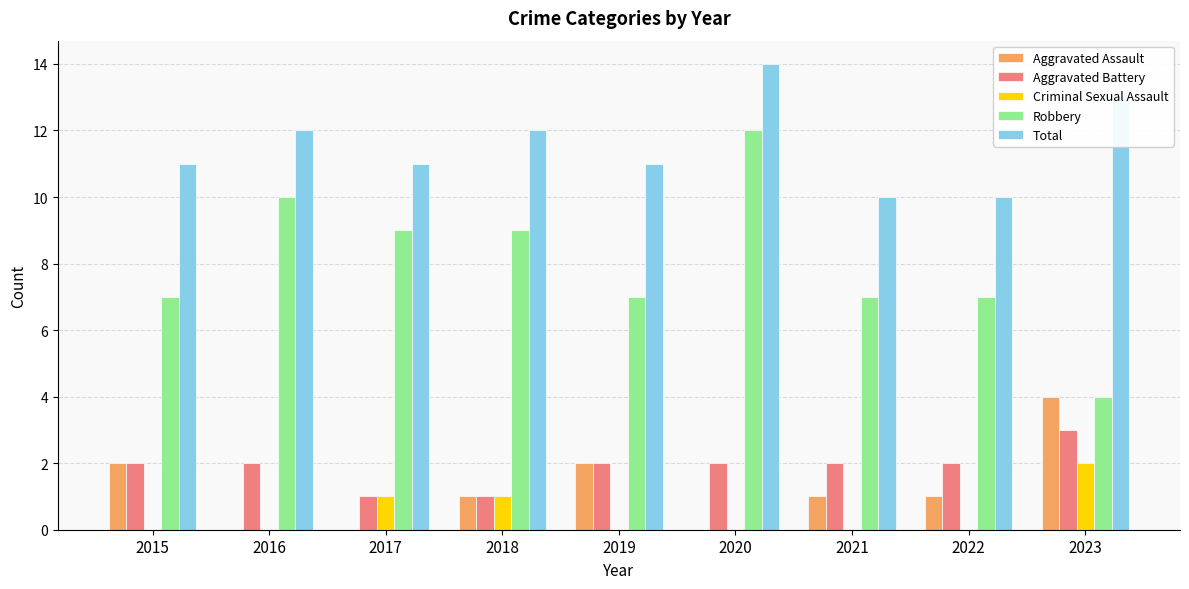

Which category has the highest value across all series?

2020